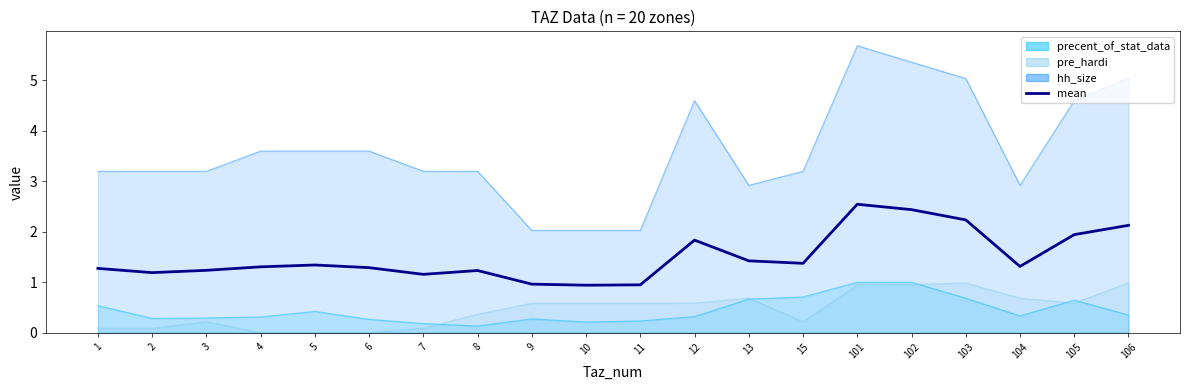

True or false: the data has more than 0 interior local peaks.

True